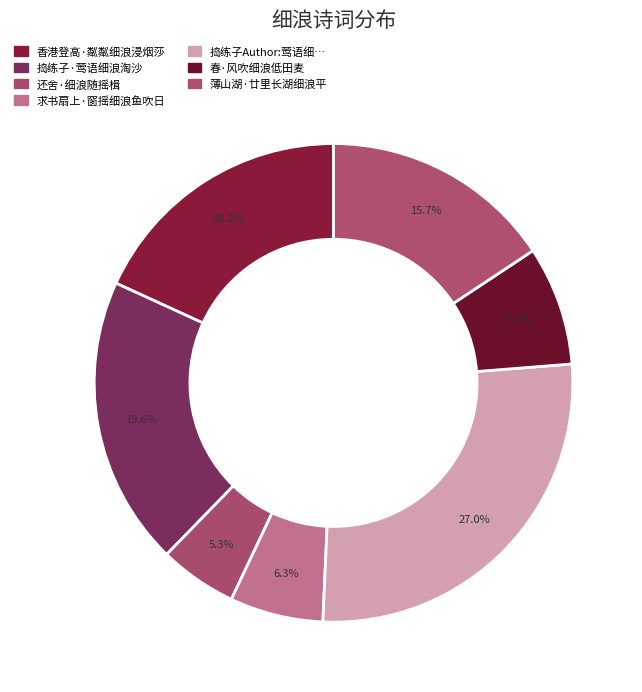

How many segments does this pie chart have?

7